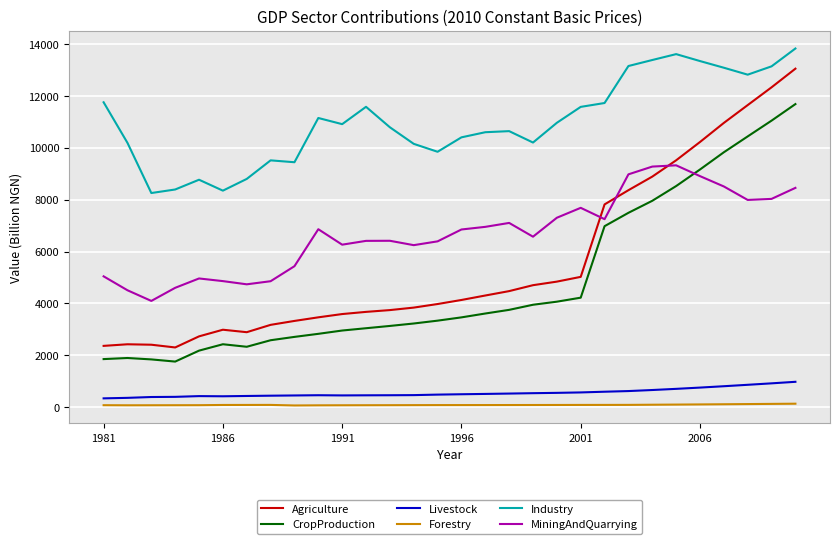

True or false: Agriculture and Livestock cross at least once.

False